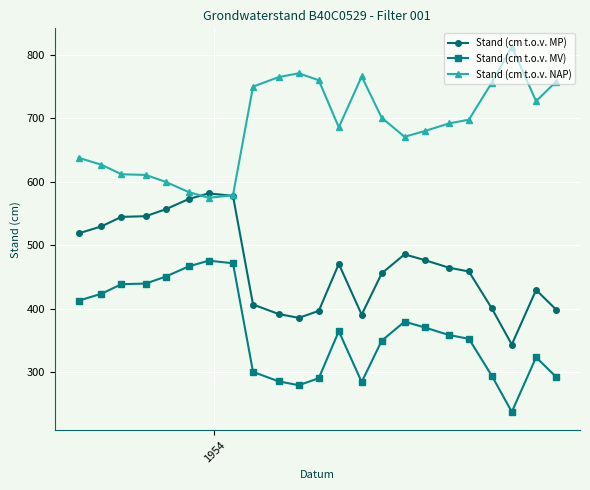

Does the chart display data point markers on the line(s)?

Yes